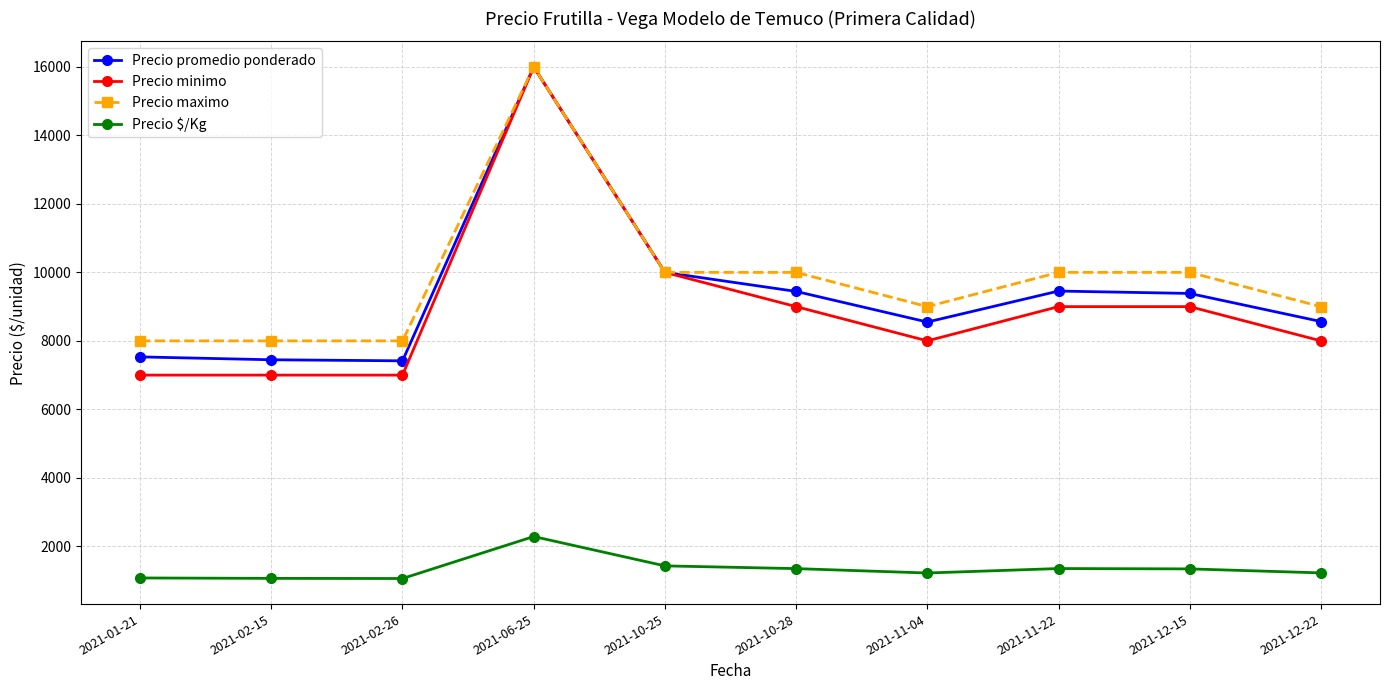

What is the maximum value for Precio $/Kg?

2286